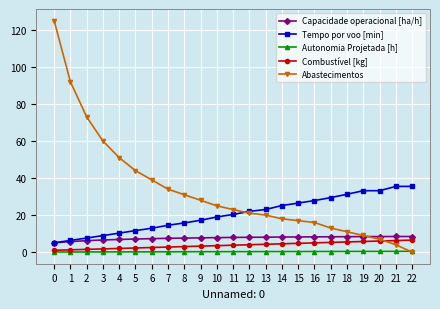

True or false: Autonomia Projetada [h] and Tempo por voo [min] intersect in this chart.

False